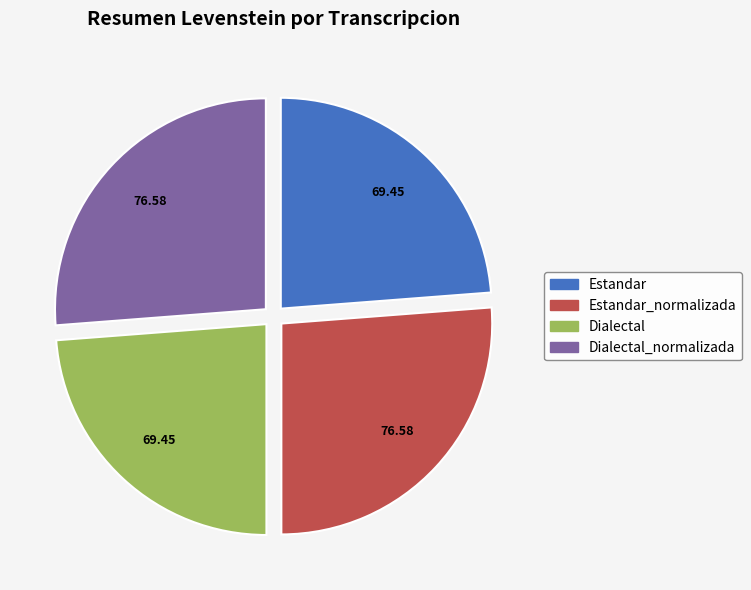

Does any single category account for the majority?

No